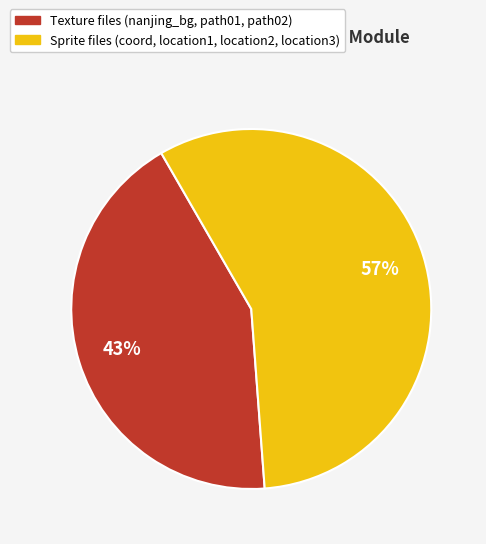

To the nearest percent, what is the average slice percentage?

50%